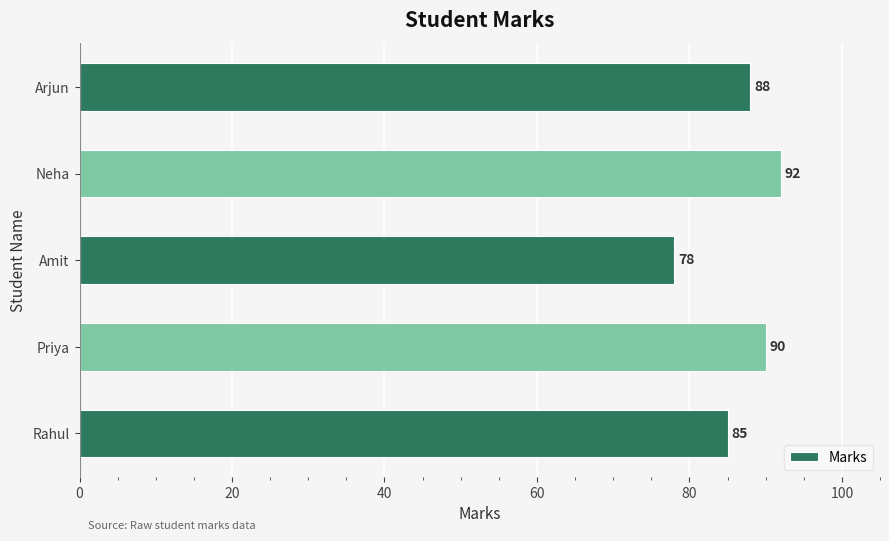

What is the ratio of the value at Priya to the value at Arjun?

1.0